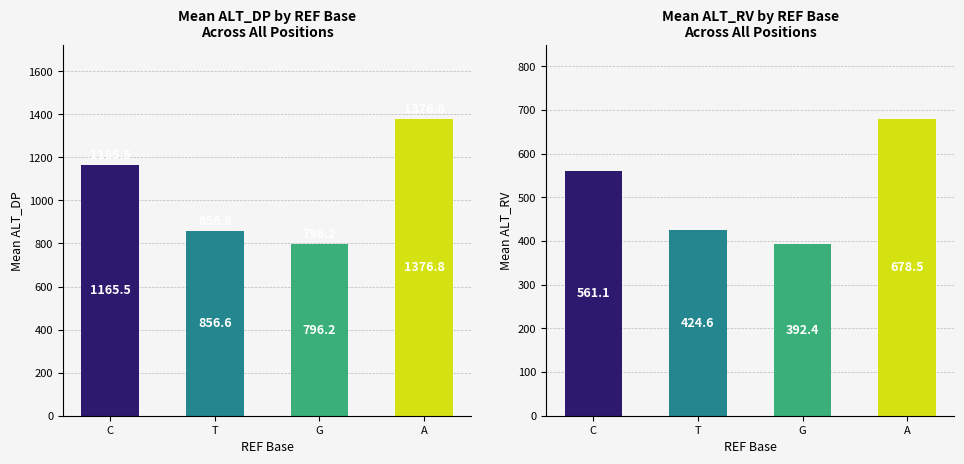

Reading left to right, list all the values displayed in this chart.

Mean ALT_DP: 1165.5	856.6	796.2	1376.8
Mean ALT_RV: 561.1	424.6	392.4	678.5